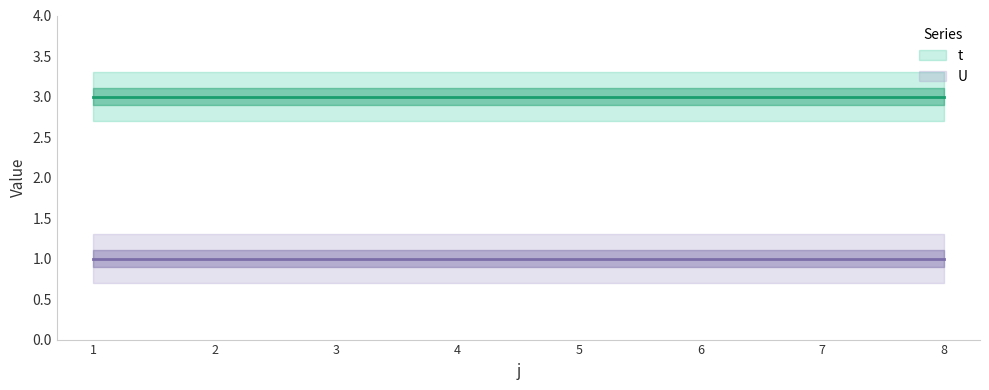

At how many categories does at least one series exceed 2?

8